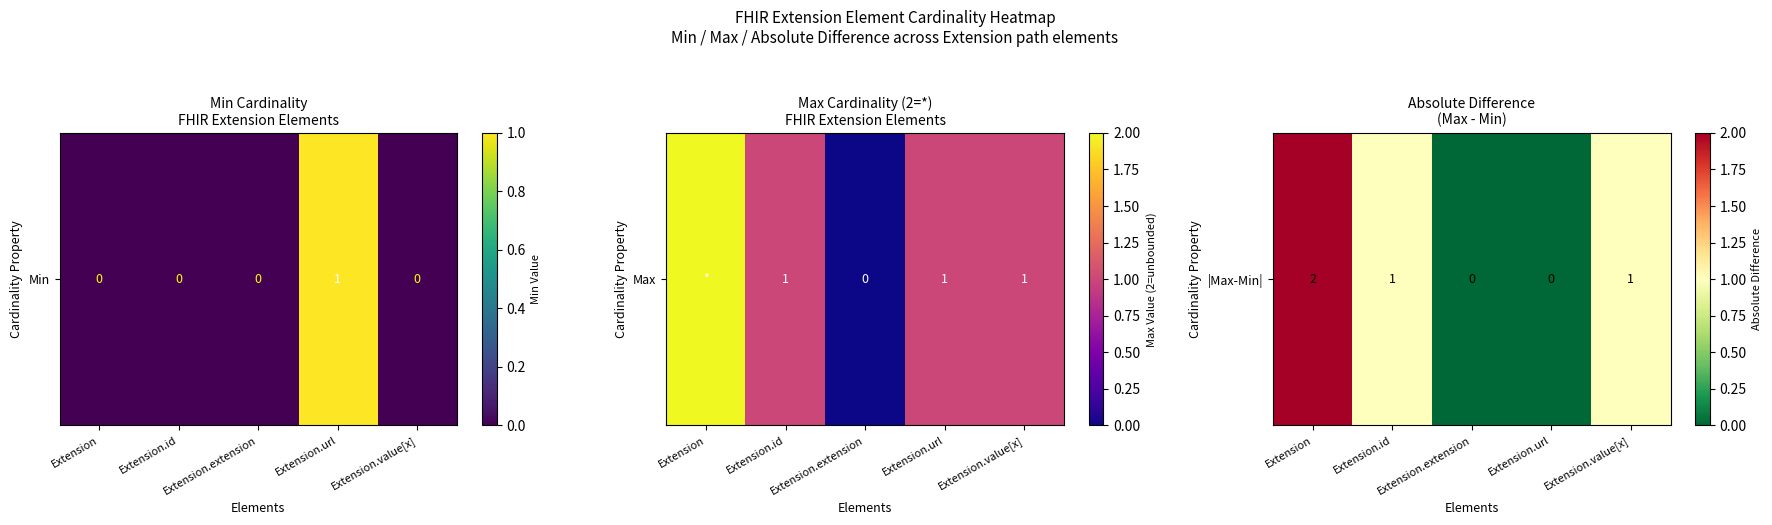

List the labels in order of value, smallest first.

Extension.extension, Extension.url, Extension.id, Extension.value[x], Extension